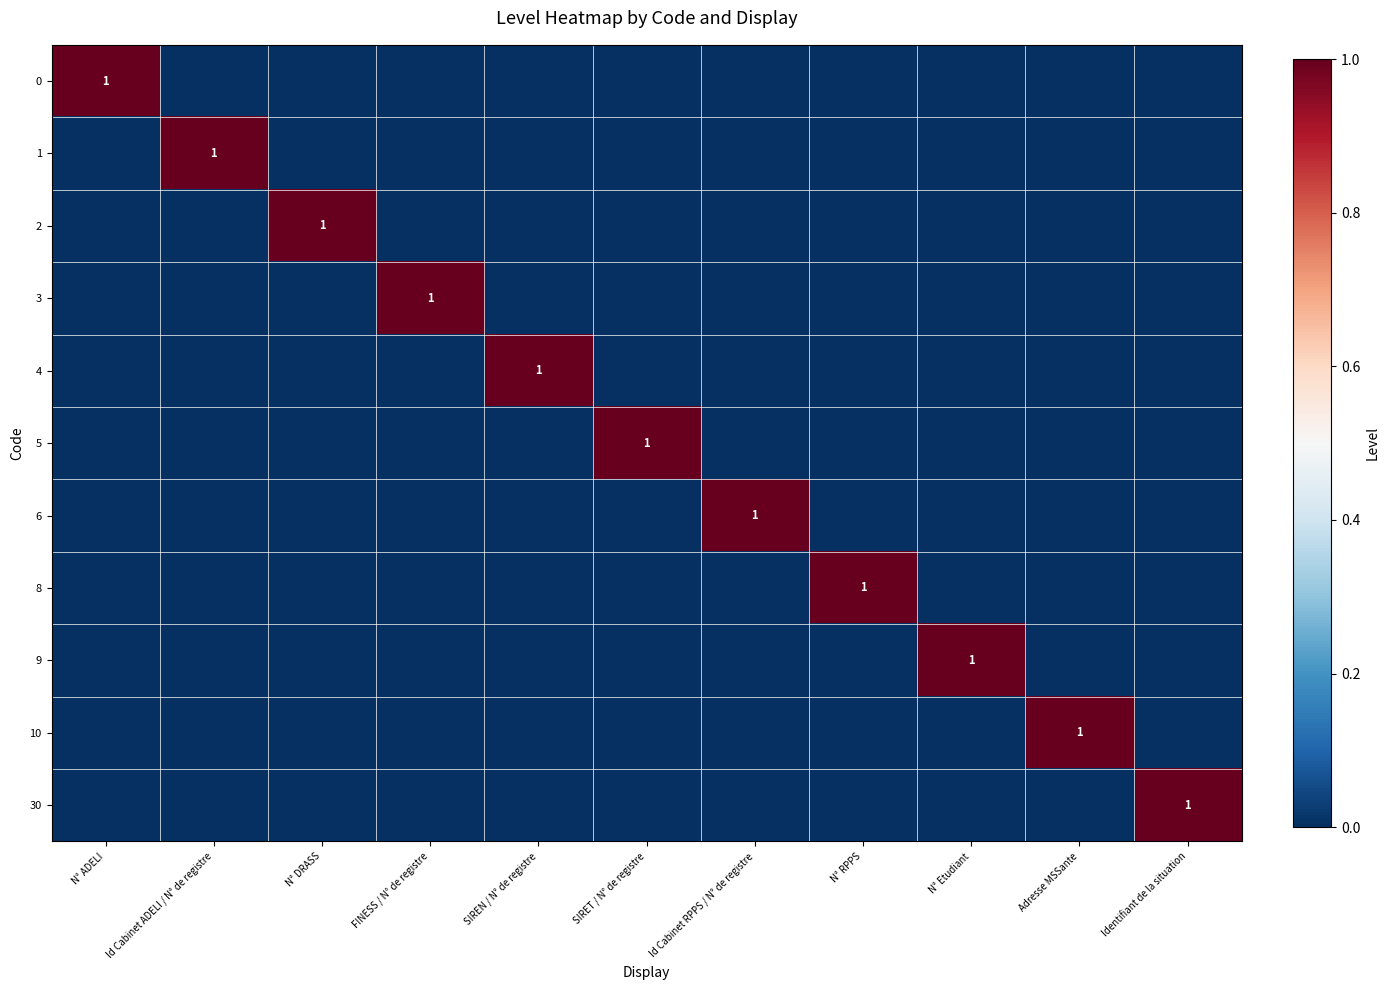

At which category is the sum across all series the highest?

N° ADELI